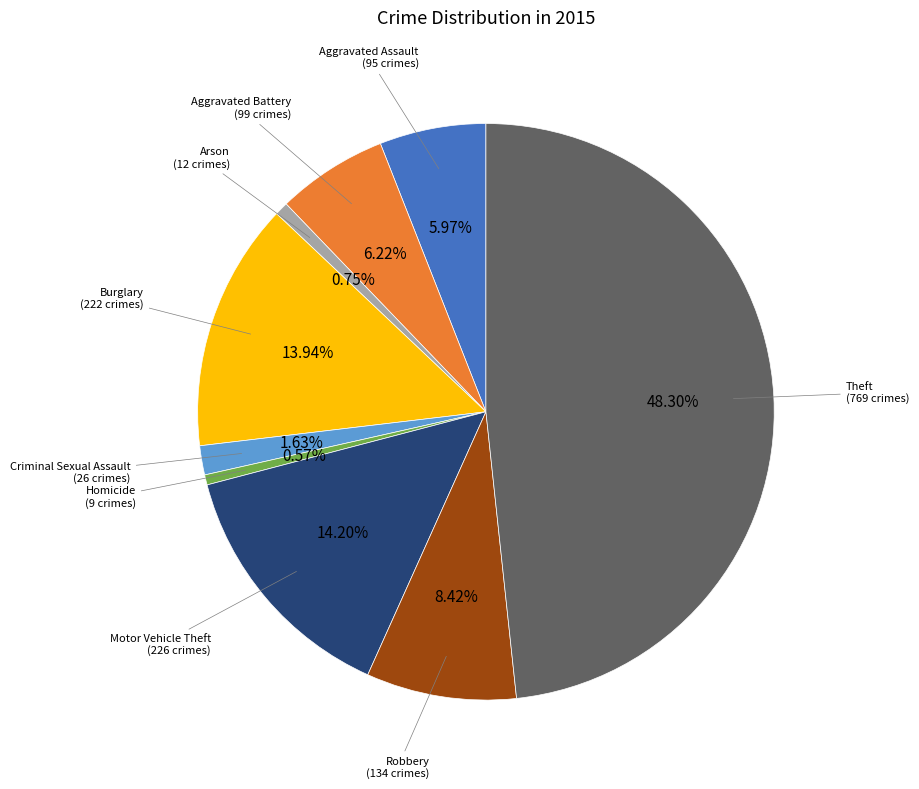

Does any single category account for the majority?

No